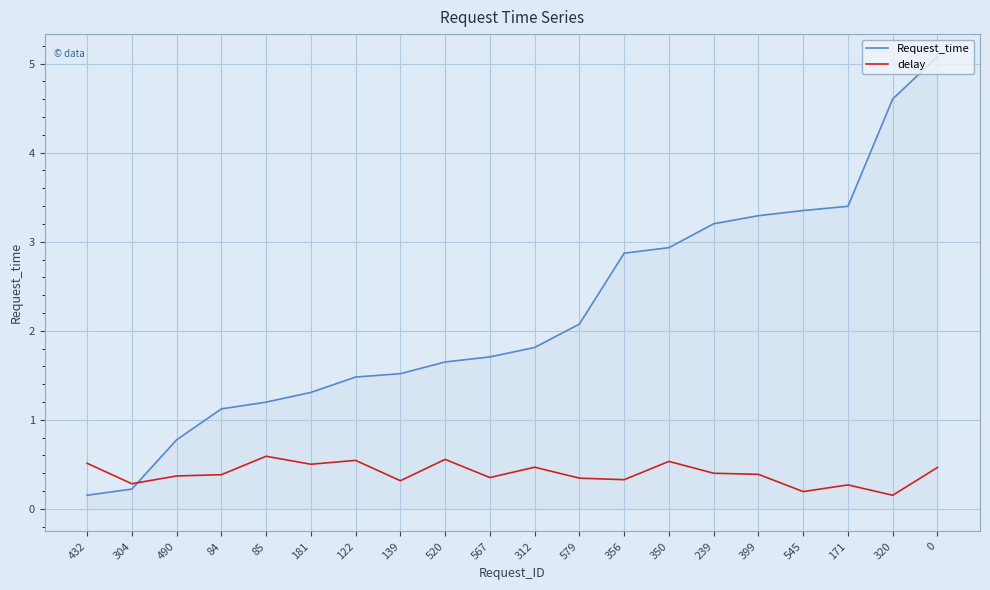

What are all the series names shown in the legend?

Request_time, delay